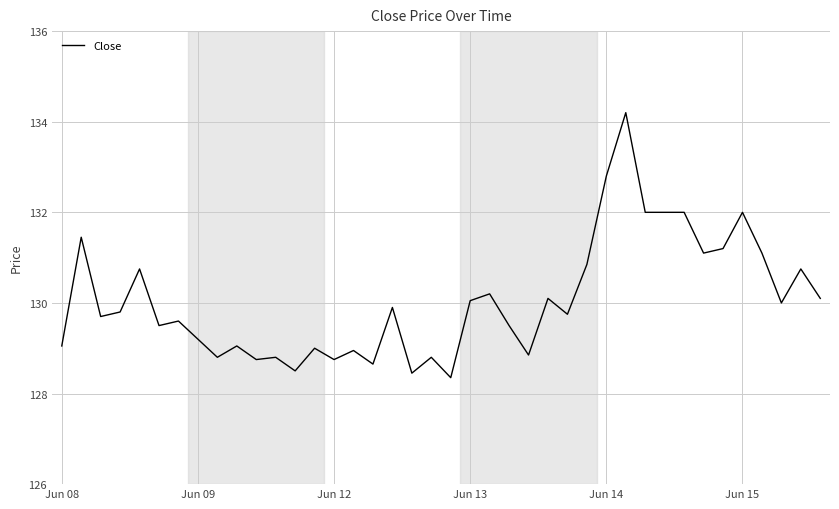

What is the greatest value displayed?

134.2